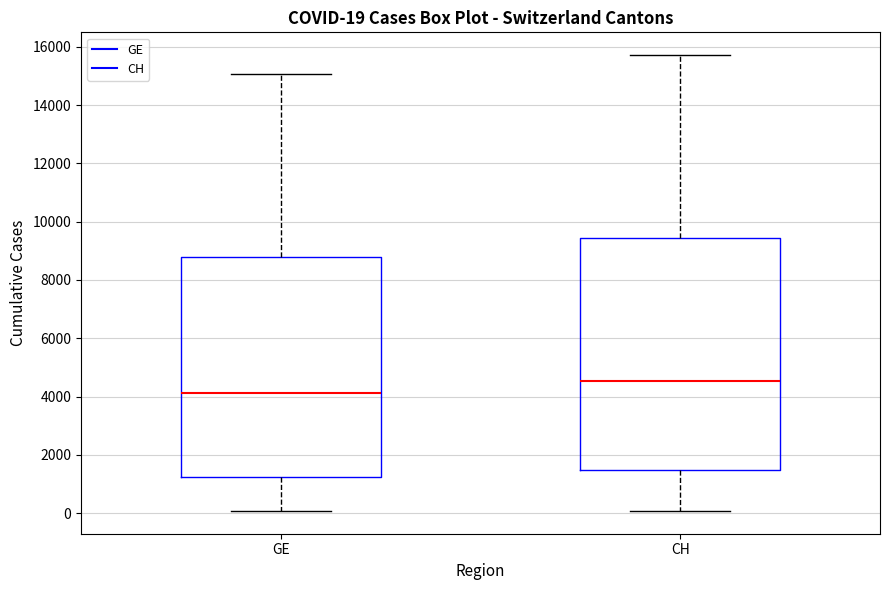

Which box has the lowest median line?

GE